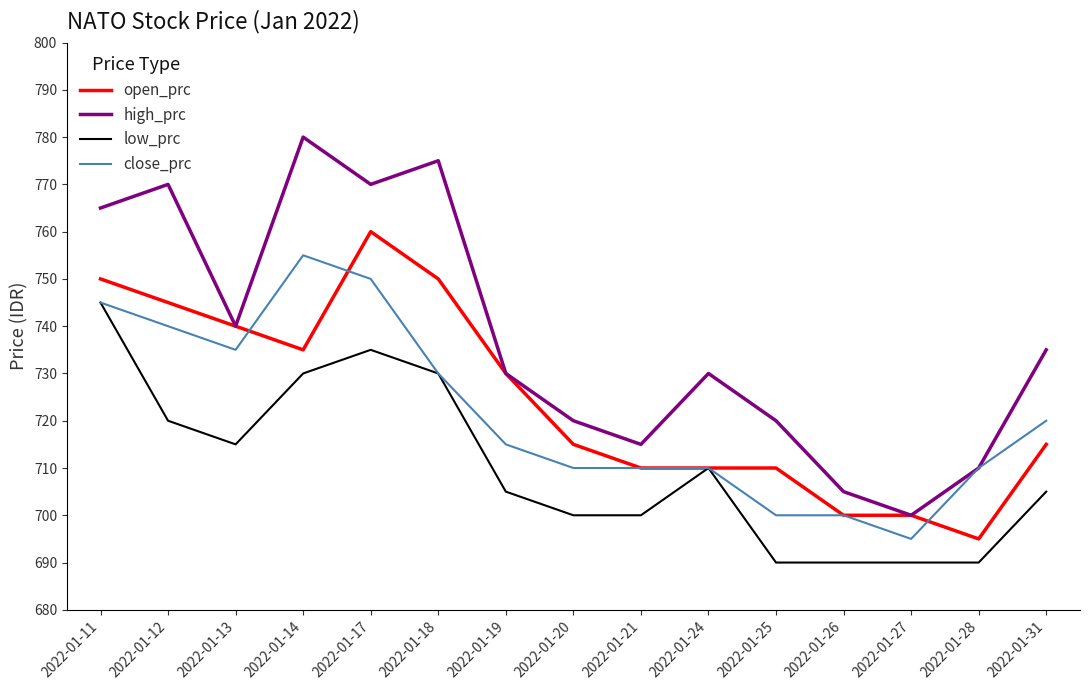

Where is open_prc nearest to the value 727?

2022-01-19